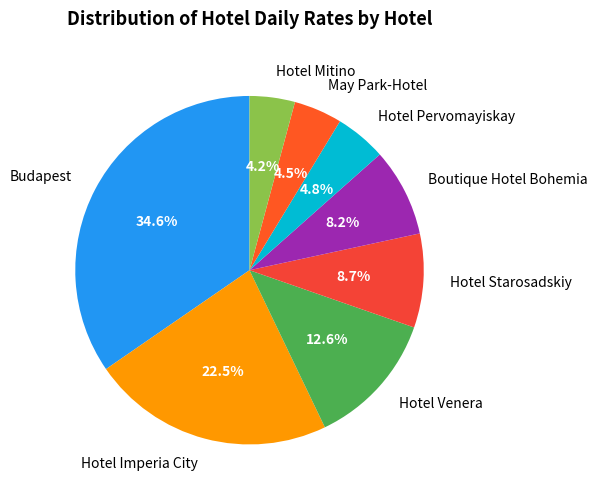

What portion of the pie excludes Hotel Venera?

87.4%